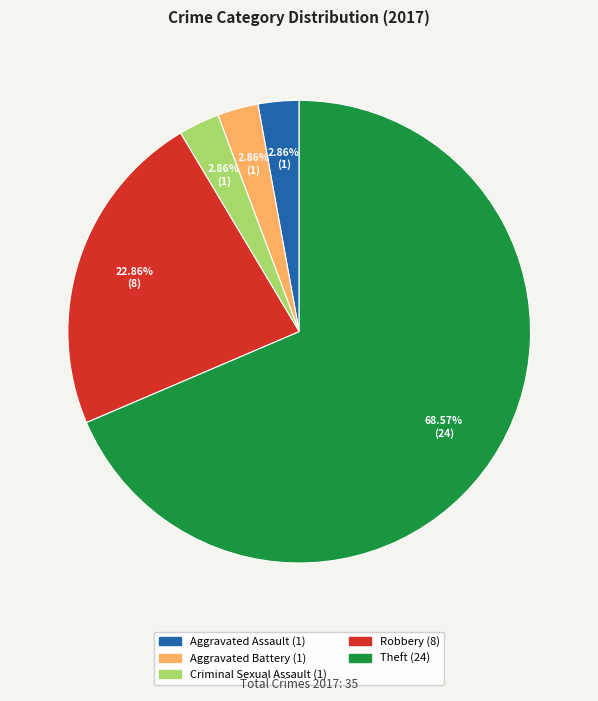

Count the number of slices in the pie.

5